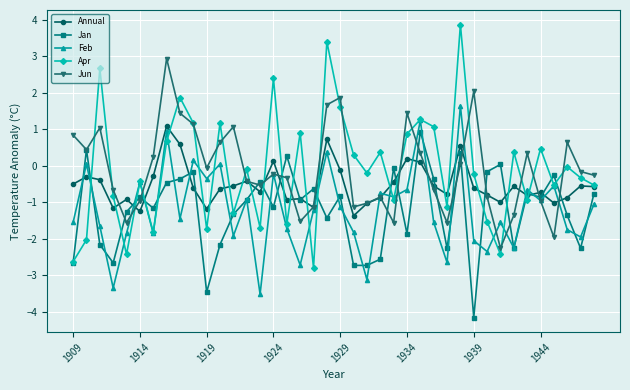

Which series has the largest range (max minus min)?

Apr